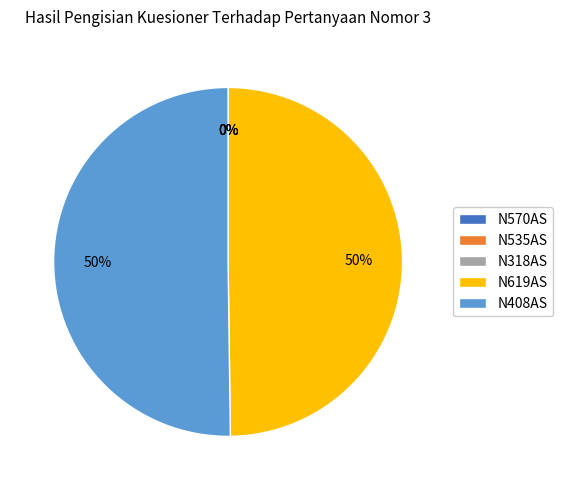

What percentage is the N408AS slice, to the nearest percent?

50%